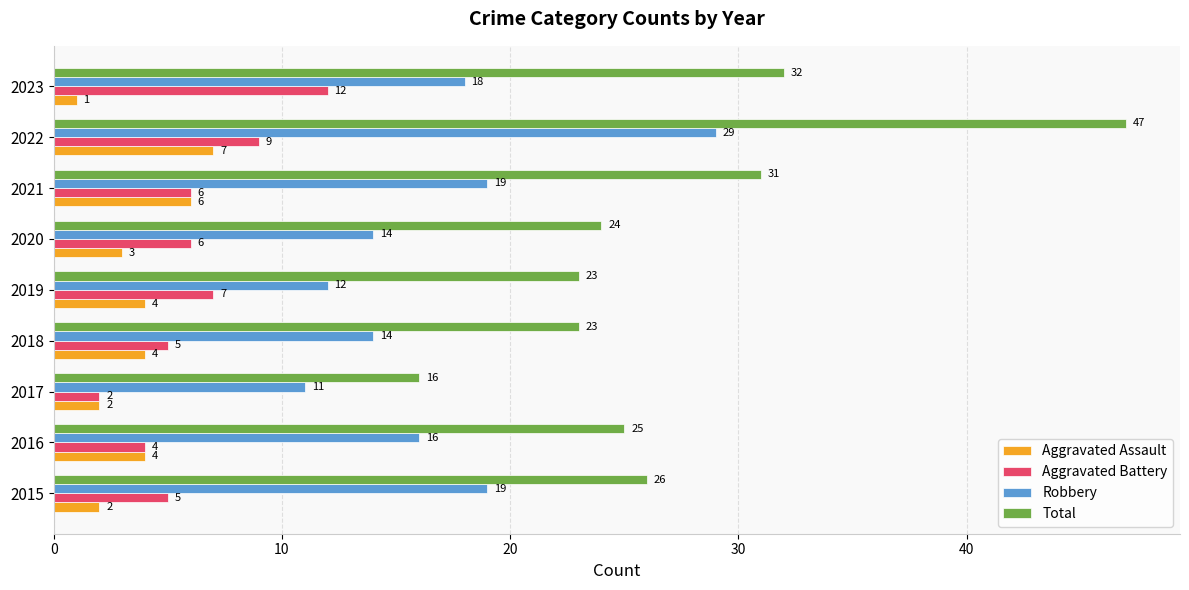

What is the total value across all series at 2020?

47